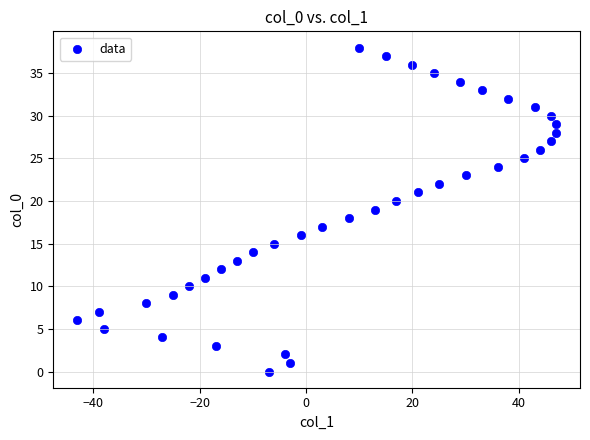

What is the range of Y values (max minus min)?

38